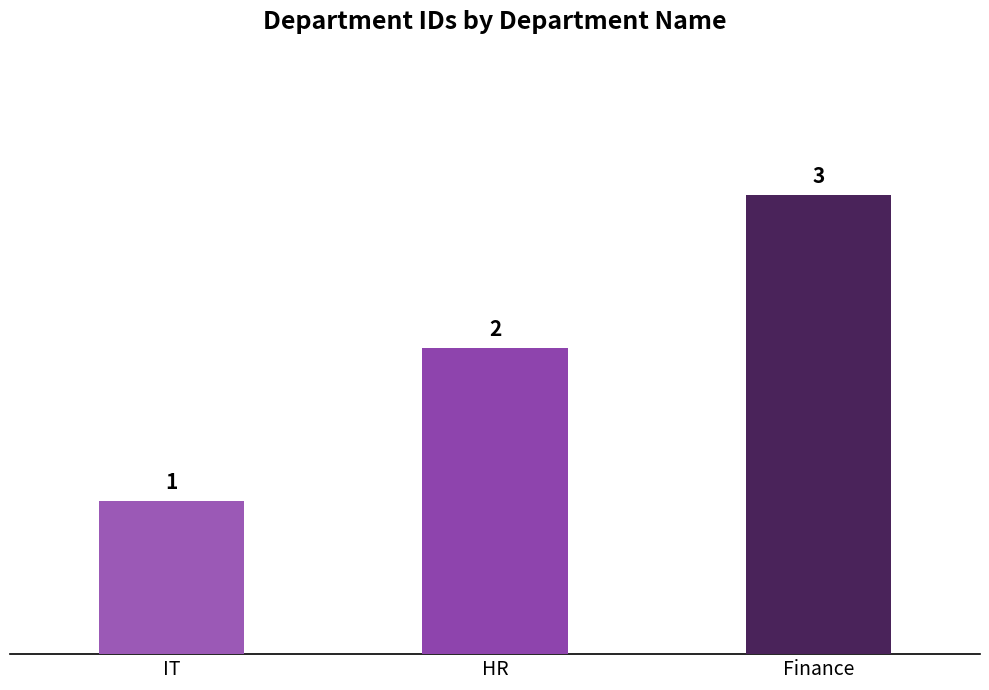

What is the difference between the values at IT and Finance?

2